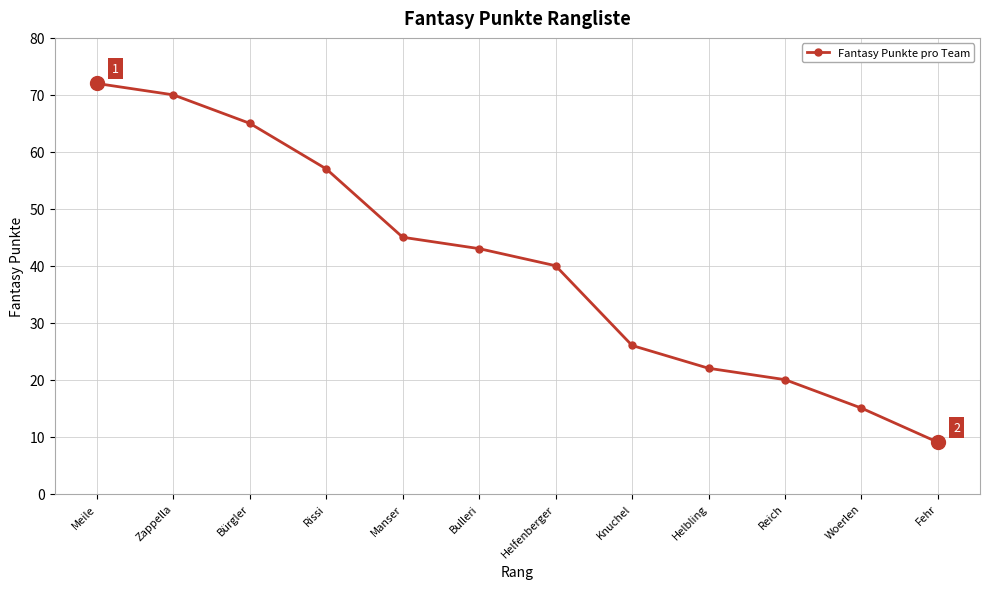

How many data points does each series have?

12